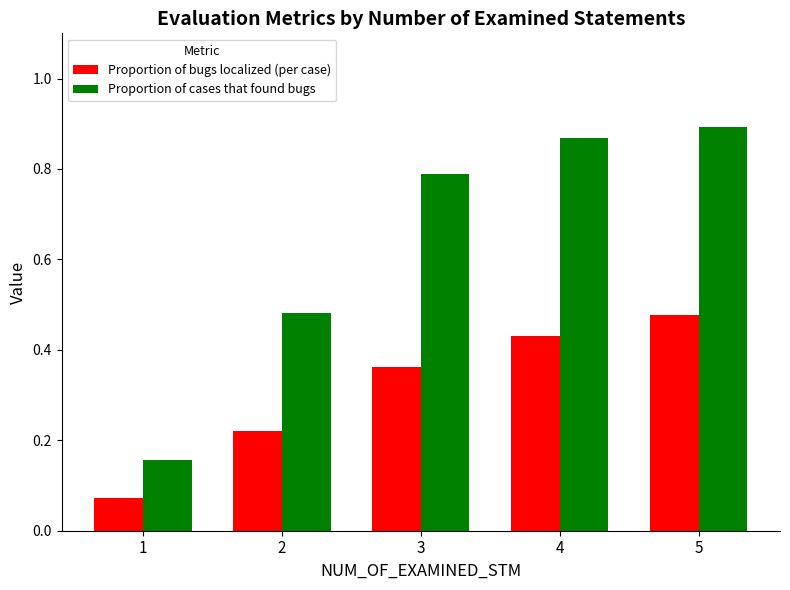

What is the total value across all series at 2?

0.7